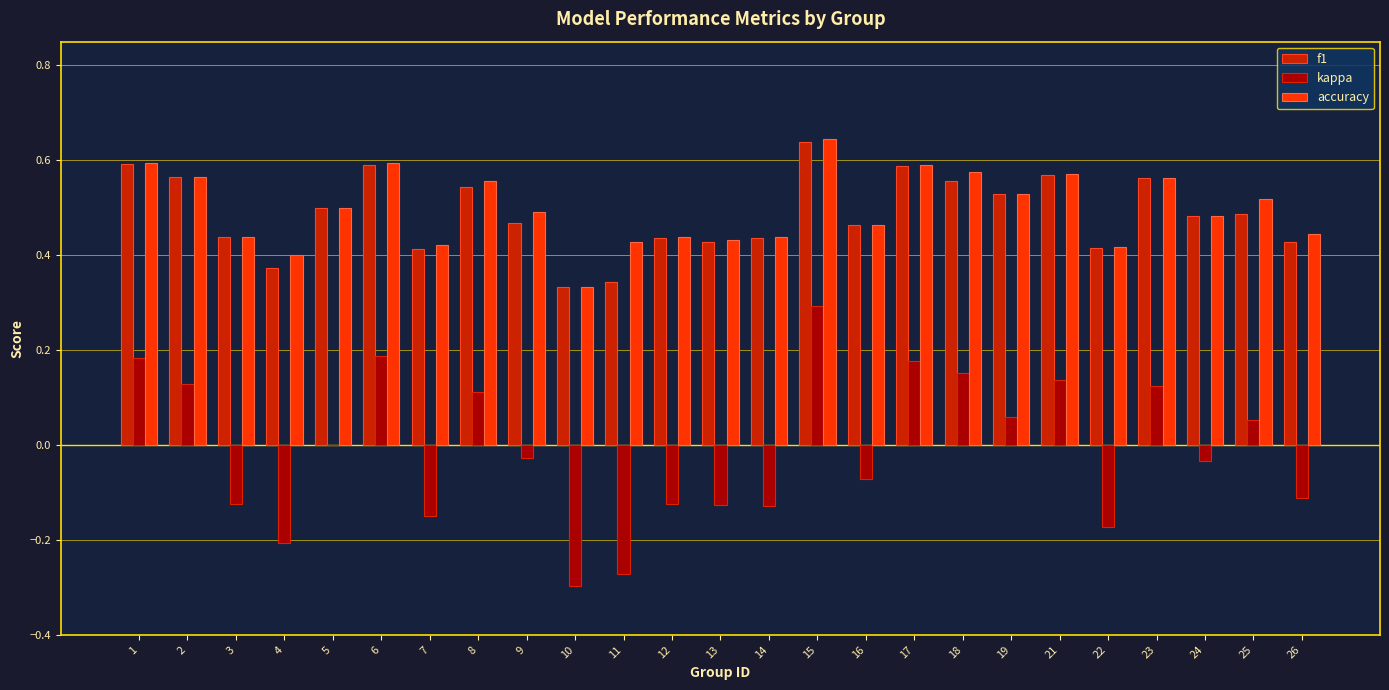

Which series changed the most between 4 and 10?

kappa